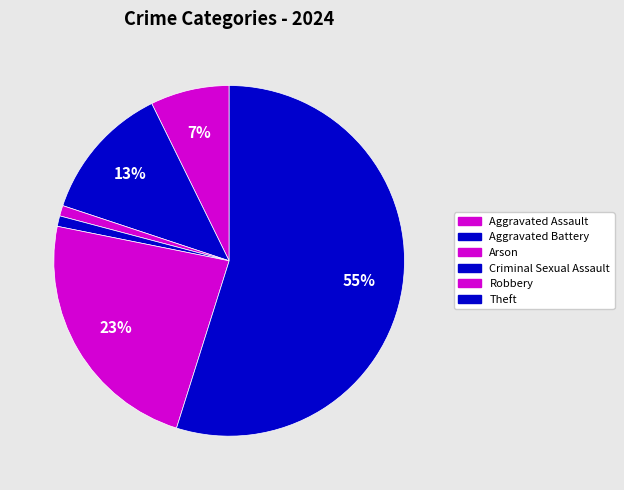

How many slices are in this pie chart?

6